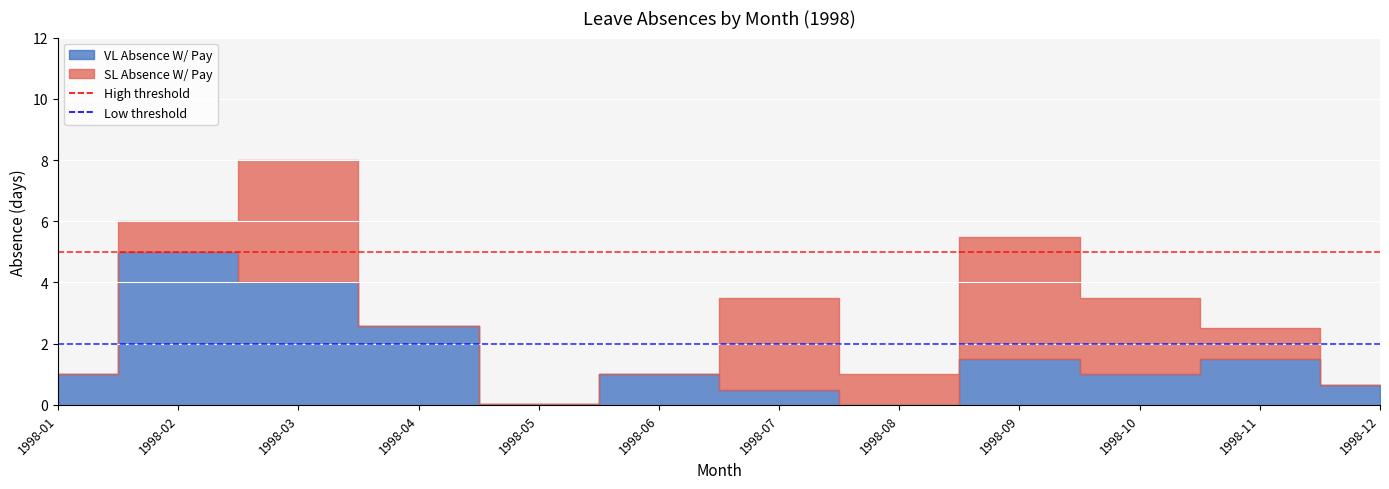

At which label does VL Absence W/ Pay first exceed 1?

1998-02